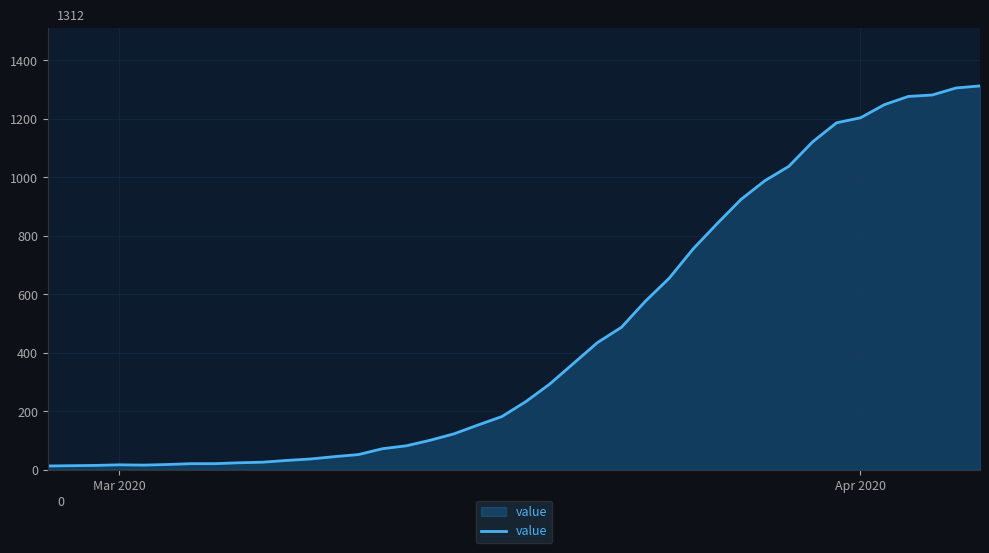

What is the maximum value shown in the chart?

1312